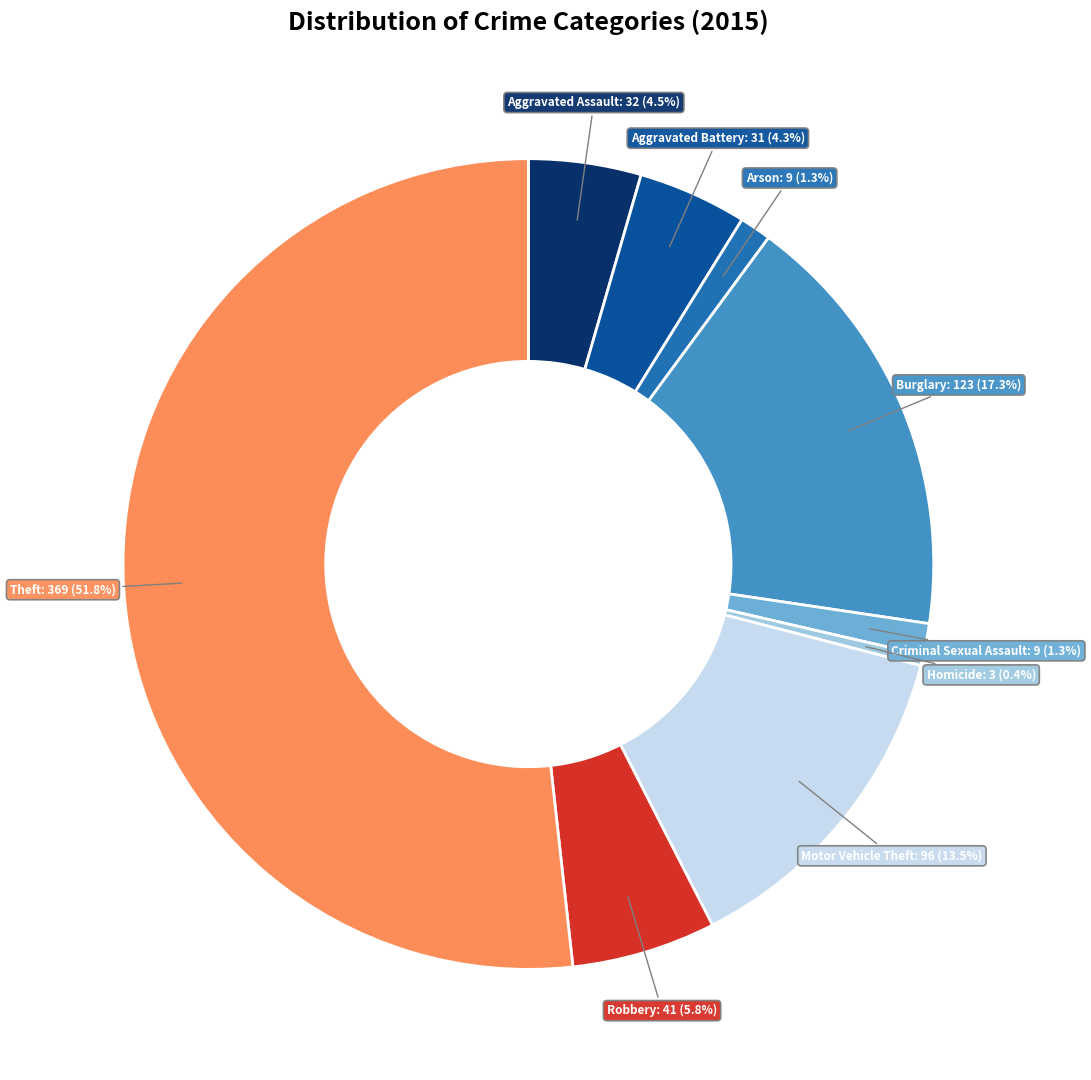

Is there a majority slice in this chart?

Yes